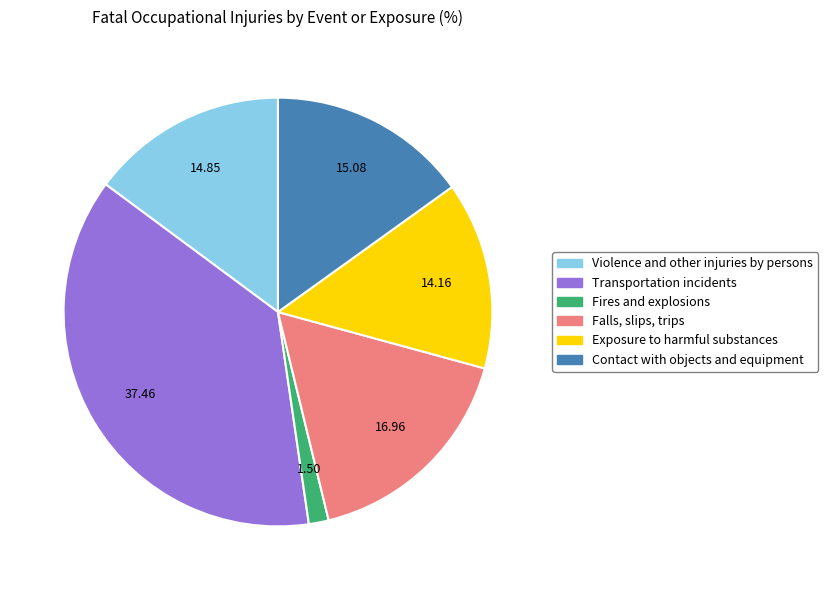

Combined, do Violence and other injuries by persons and Exposure to harmful substances account for over 50%?

No